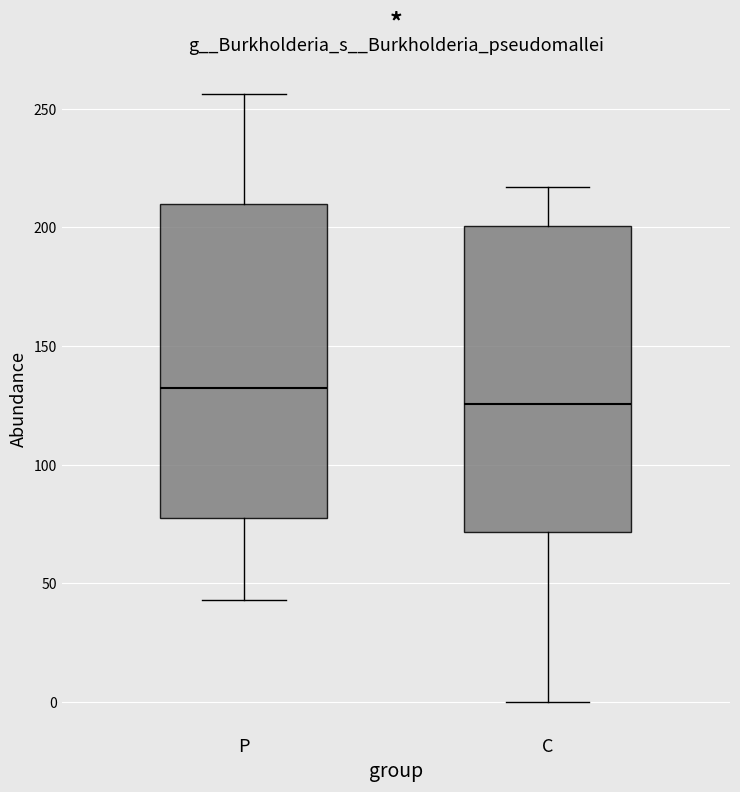

Reading left to right, transcribe this box plot: for each box, give where its median line is, the range the box spans, and where its two whiskers end, as read against the y-axis. The values are not printed on the chart, so give them approximately, as read against the axis.

P: median 135, box 80 to 210, whiskers 45 to 255
C: median 125, box 70 to 200, whiskers 0 to 215